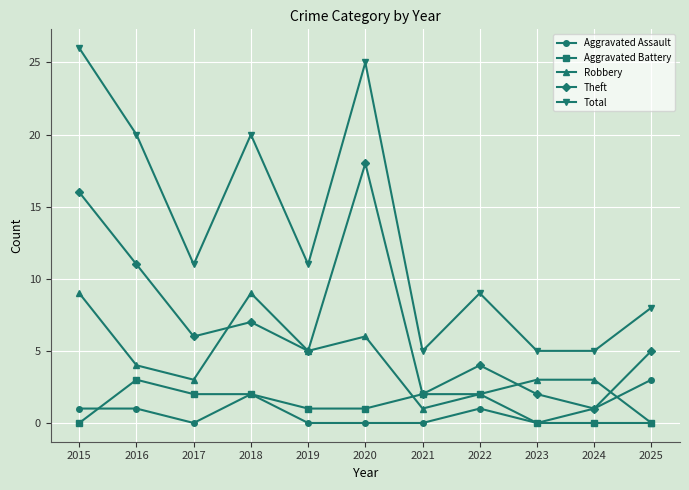

Is this an area chart (filled region under the line)?

No